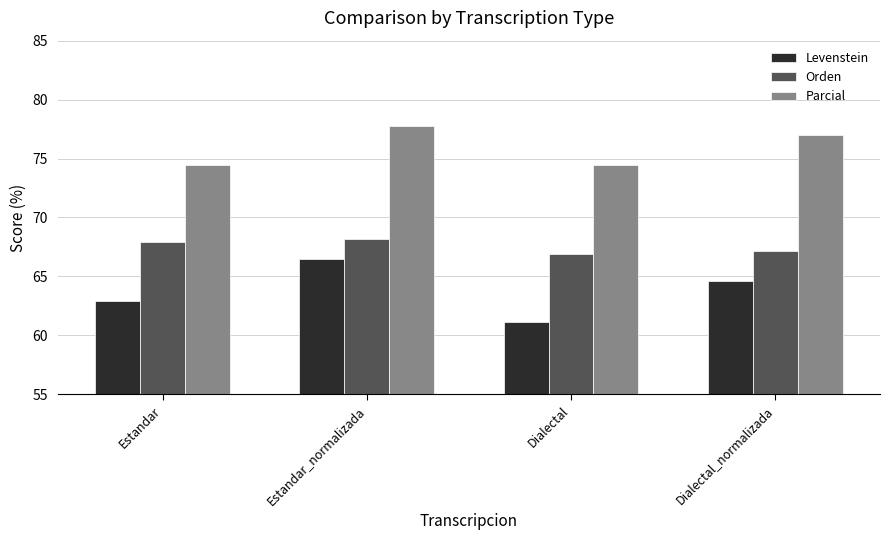

What is the value of the Levenstein bar at the 1st from the left?

62.9